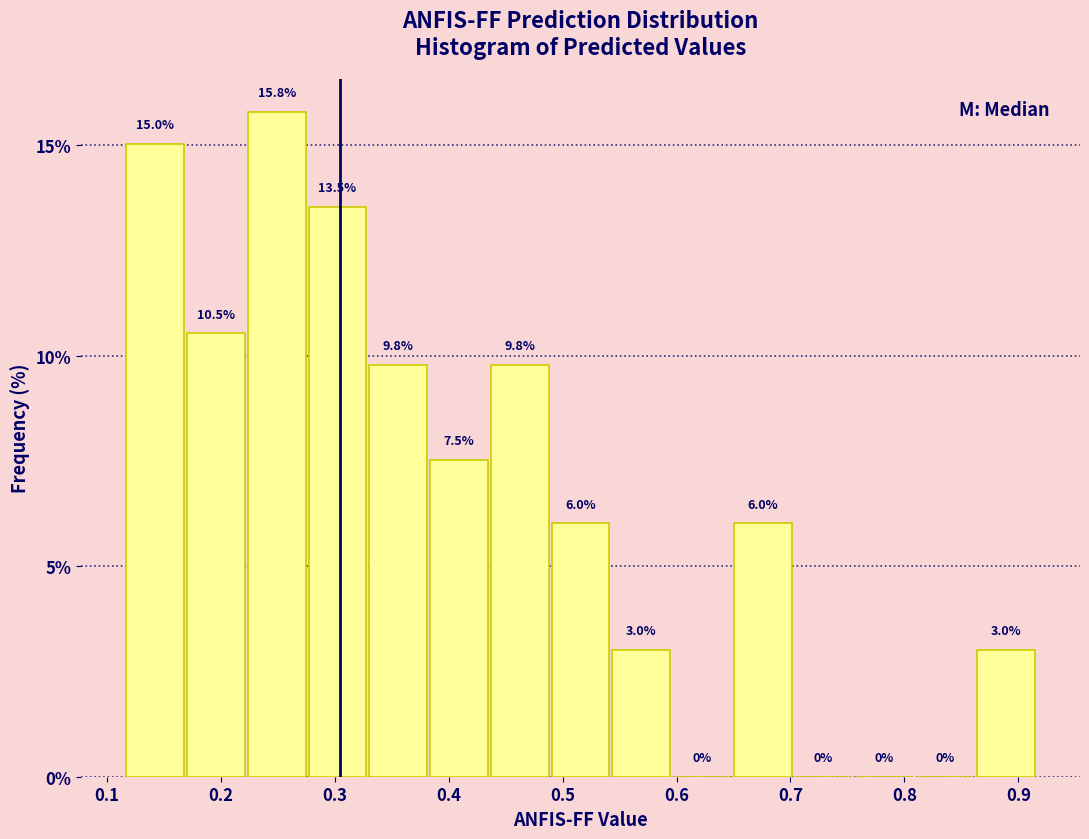

How tall is the bar that spans 0.54 to 0.60 on the x-axis? The bar edges are not printed on the chart, so give them approximately, as read against the axis.

3.0